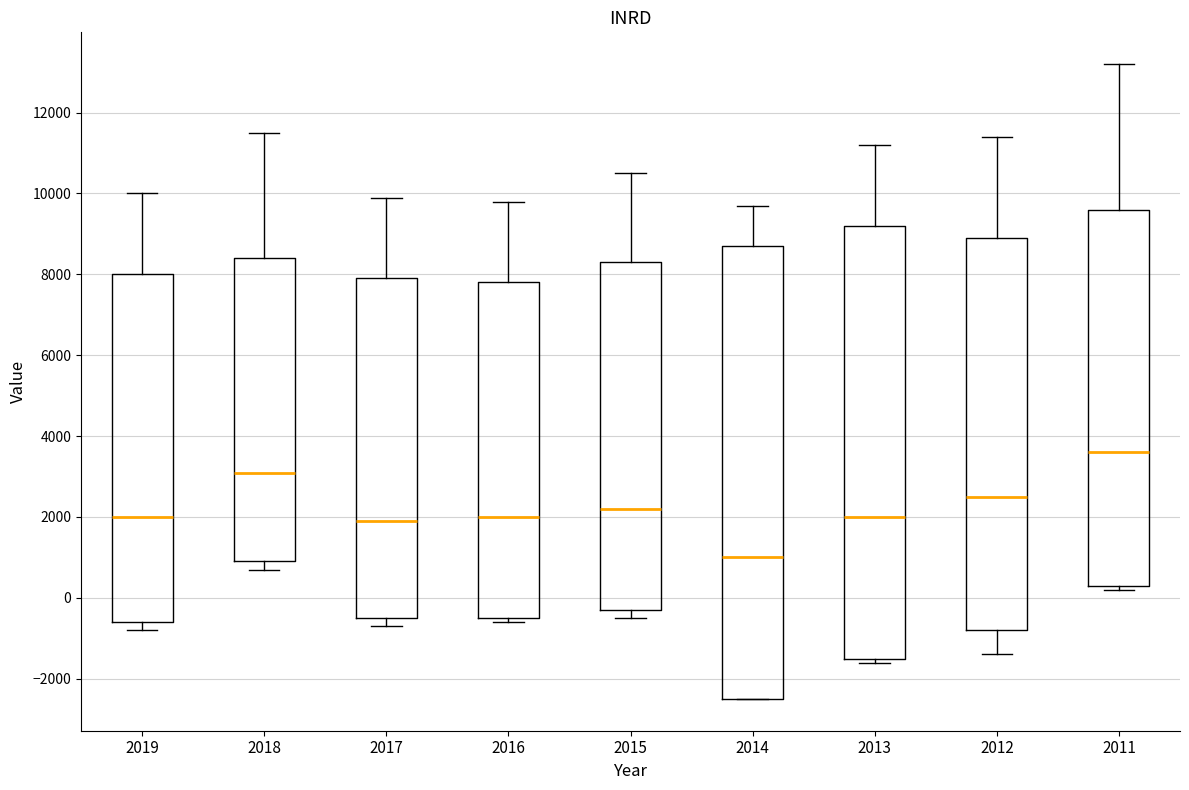

Reading left to right, transcribe this box plot: for each box, give where its median line is, the range the box spans, and where its two whiskers end, as read against the y-axis. The values are not printed on the chart, so give them approximately, as read against the axis.

2019: median 2000, box -600 to 8000, whiskers -800 to 10000
2018: median 3200, box 1000 to 8400, whiskers 800 to 11600
2017: median 2000, box -400 to 8000, whiskers -600 to 10000
2016: median 2000, box -400 to 7800, whiskers -600 to 9800
2015: median 2200, box -200 to 8400, whiskers -400 to 10600
2014: median 1000, box -2400 to 8800, whiskers -2400 to 9800
2013: median 2000, box -1400 to 9200, whiskers -1600 to 11200
2012: median 2600, box -800 to 9000, whiskers -1400 to 11400
2011: median 3600, box 400 to 9600, whiskers 200 to 13200